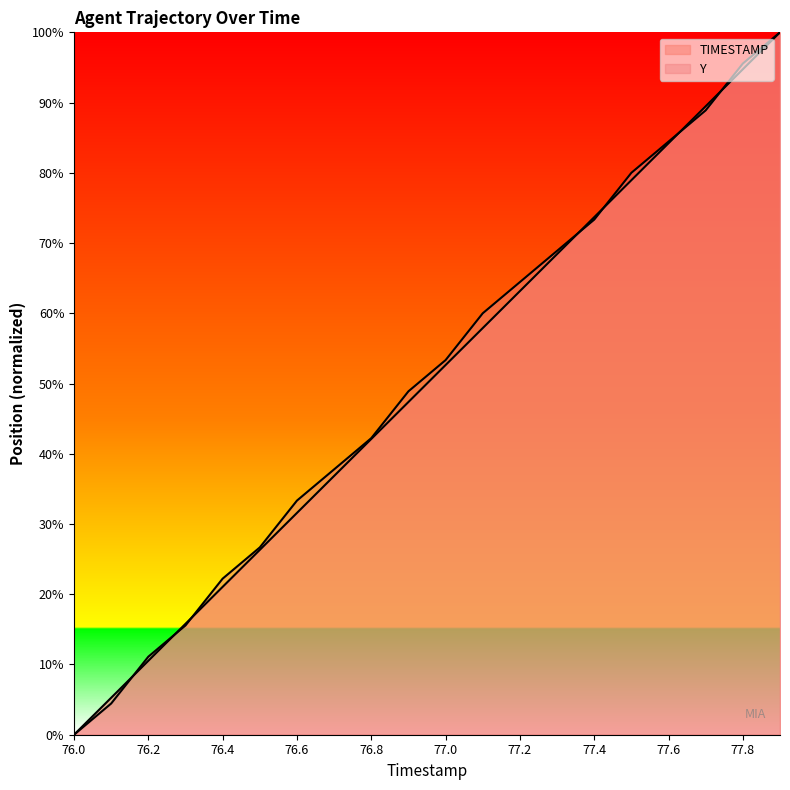

How many series are shown in this chart?

2